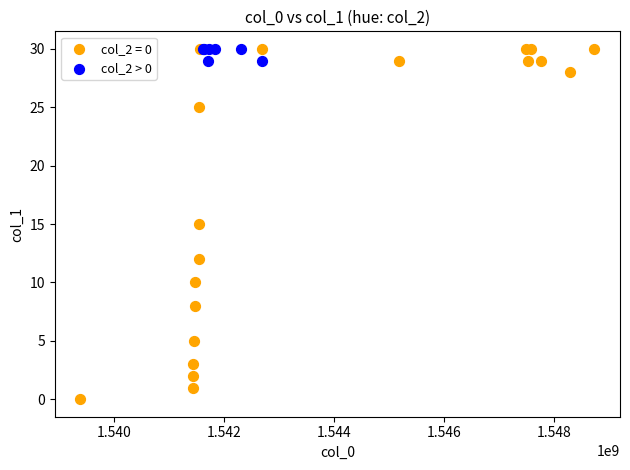

Which series contains the lowest Y value?

col_2 = 0